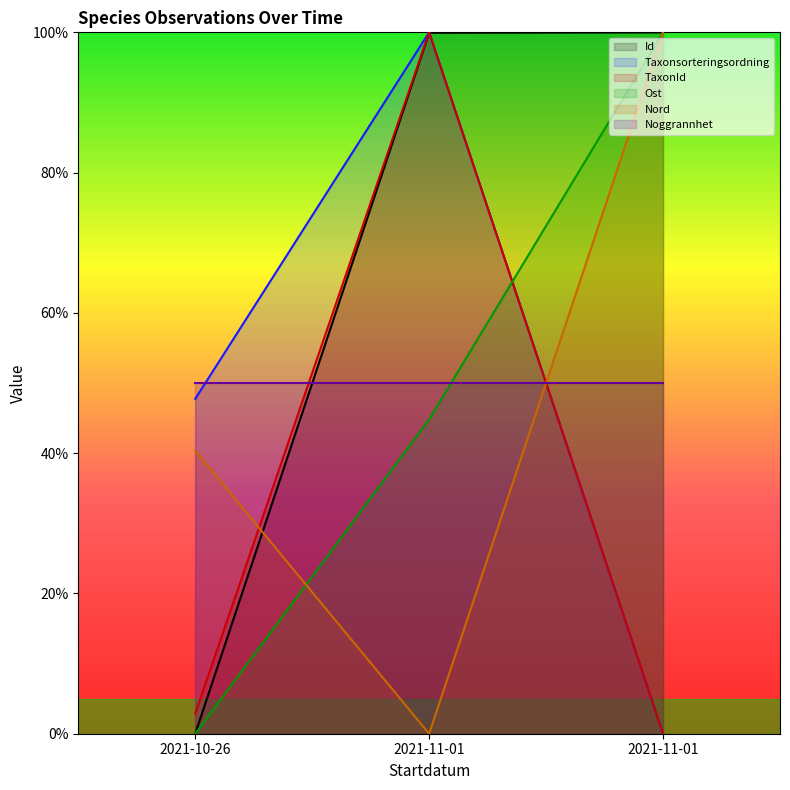

At which category is the sum across all series the highest?

2021-11-01